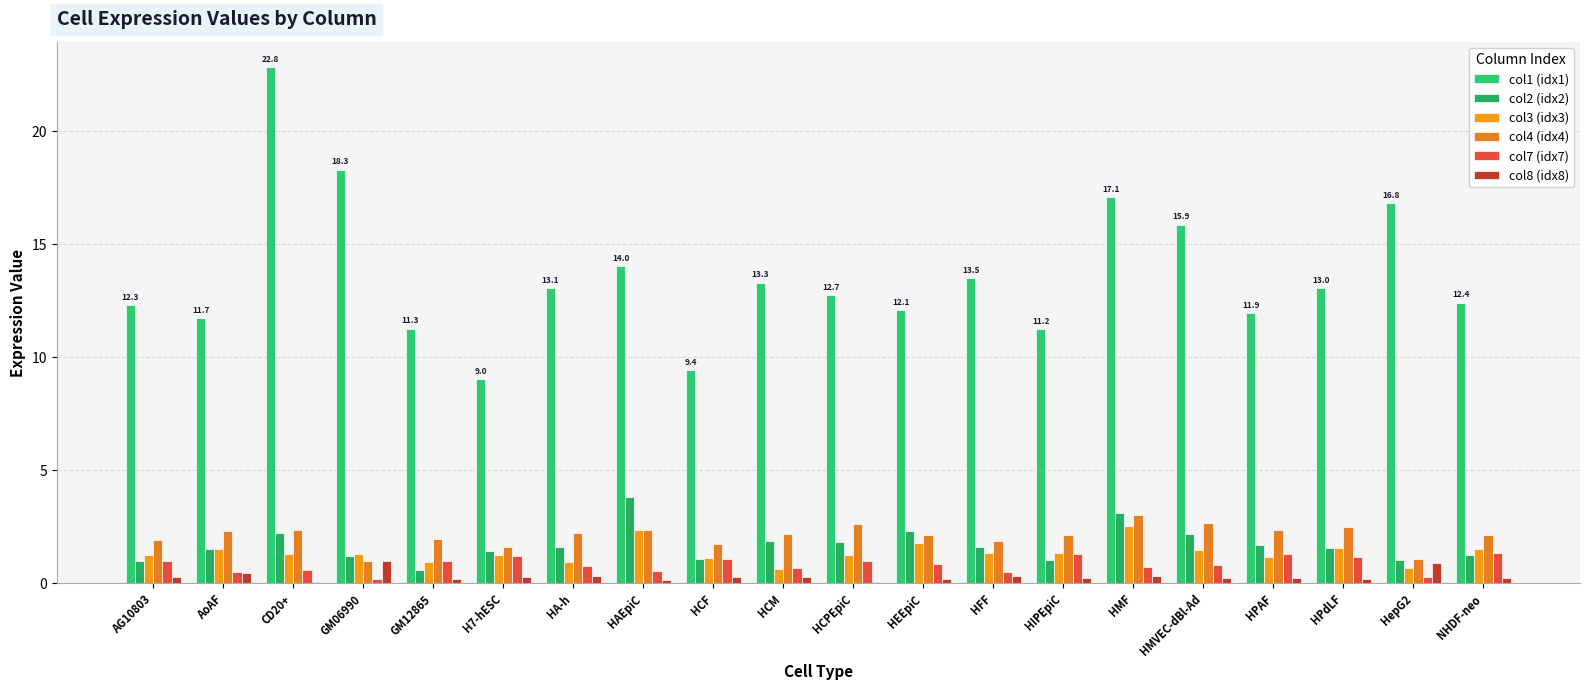

What is the sum of the col7 (idx7) values at HPAF and HAEpiC?

1.9